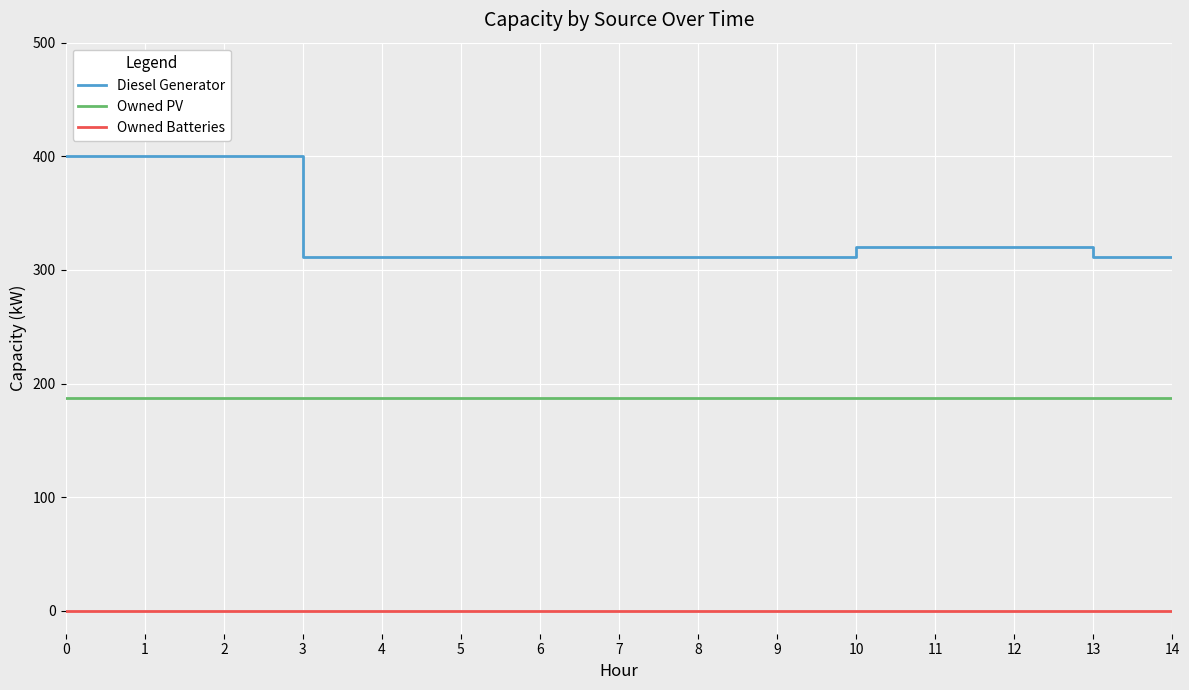

What value does the Owned PV series have at 9?

187